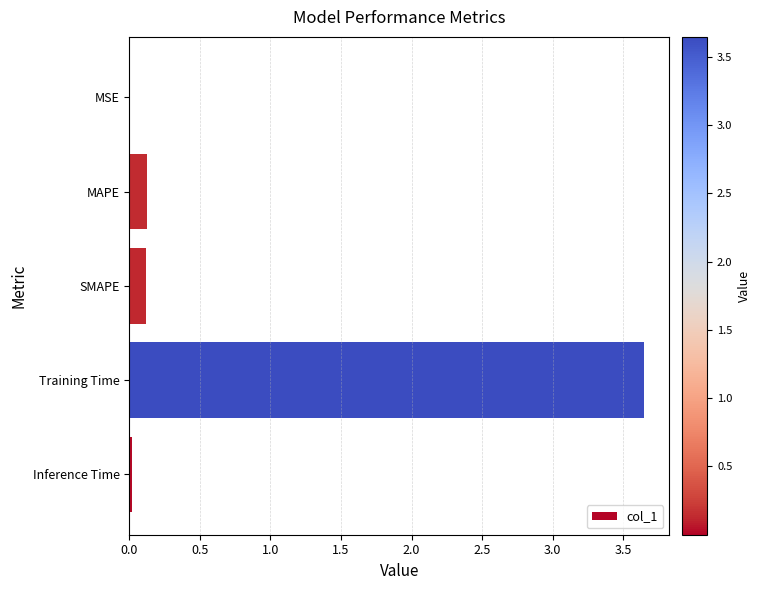

Which category has the highest value across all series?

Training Time